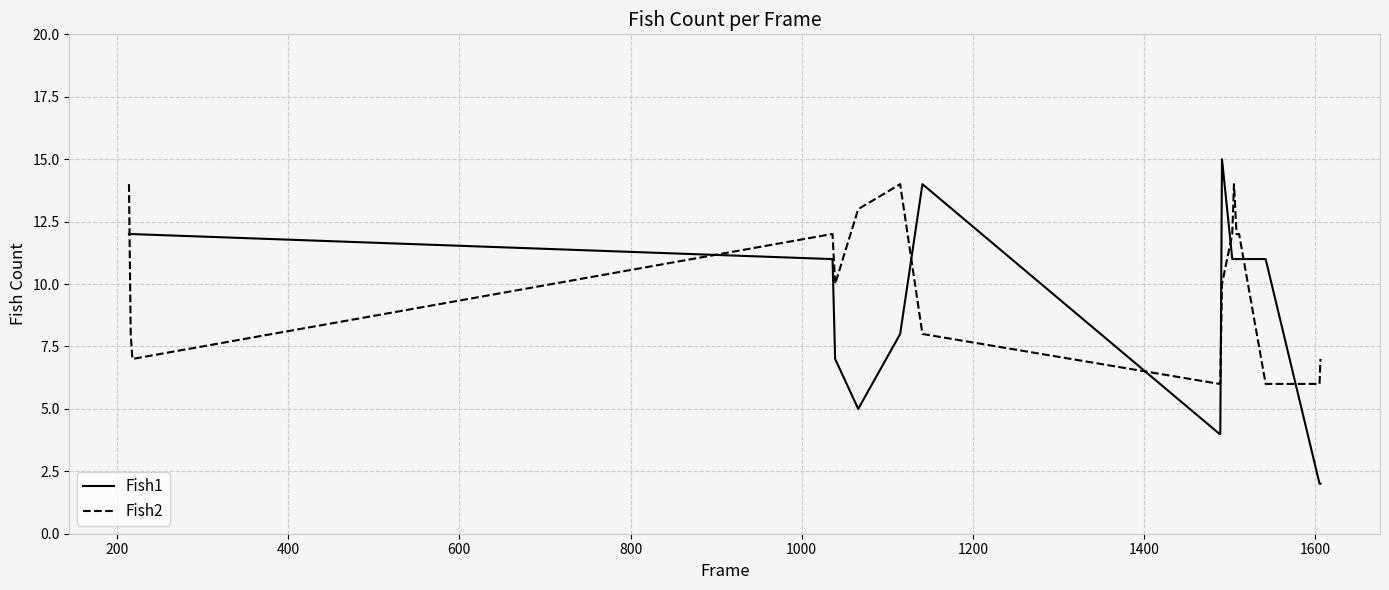

Count the Fish2 values in the range 7 to 12.

12